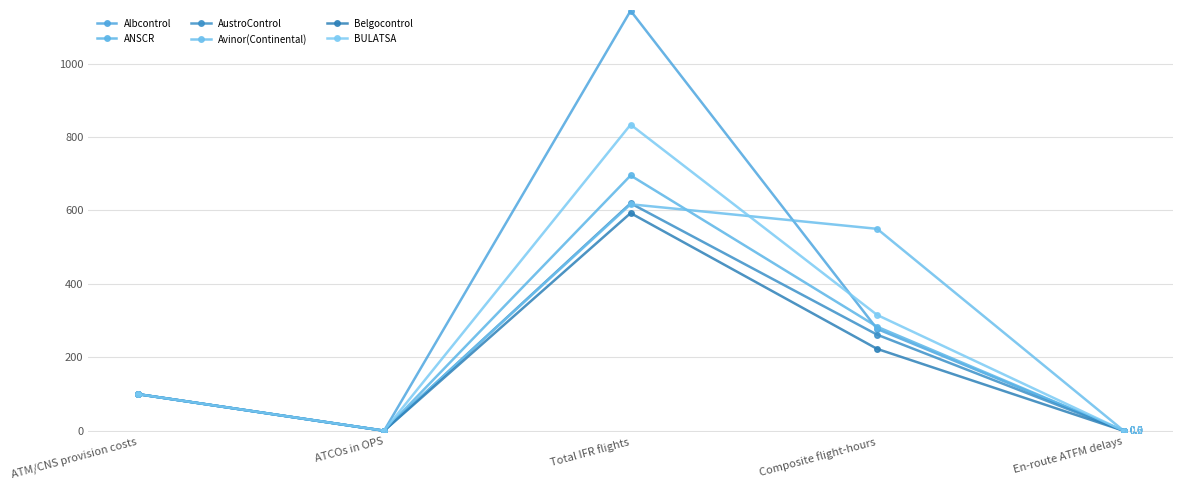

The value of BULATSA at En-route ATFM delays is 0.1. True or false?

False